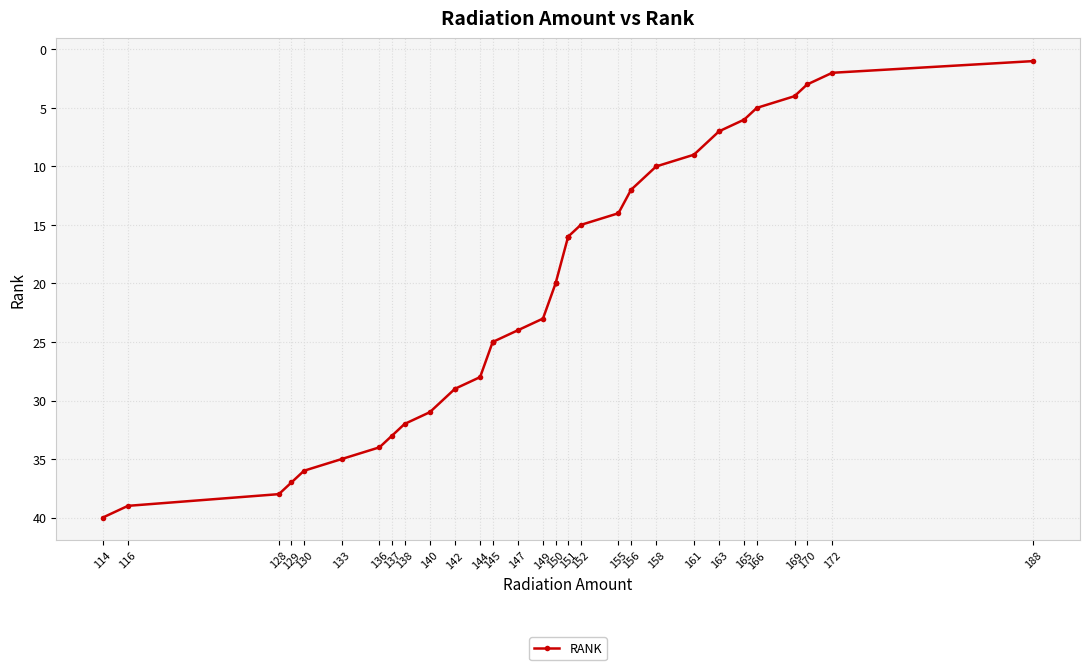

What position from the left is 116?

2